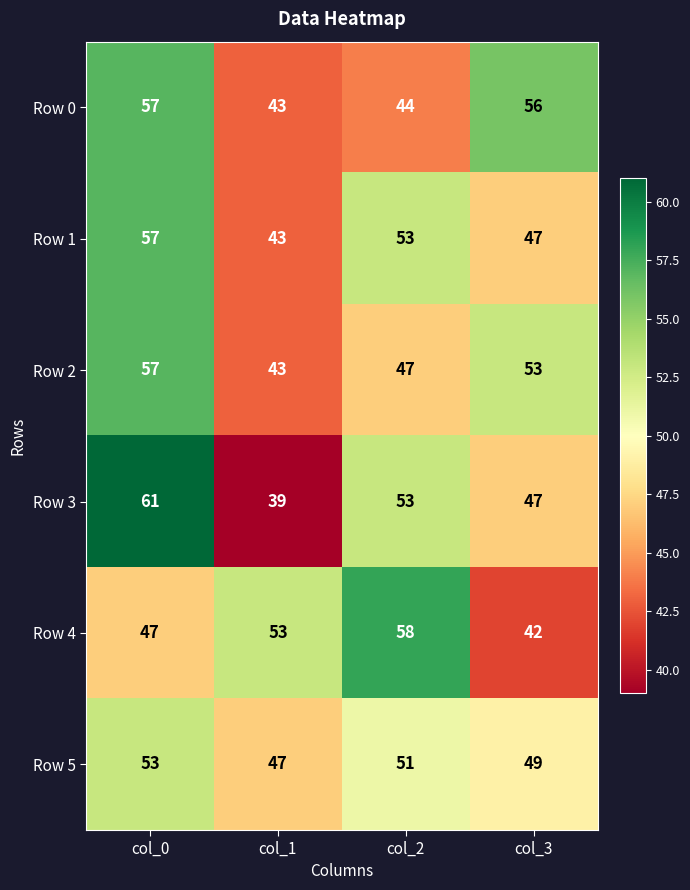

The value of Row 0 at col_1 is 20. True or false?

False